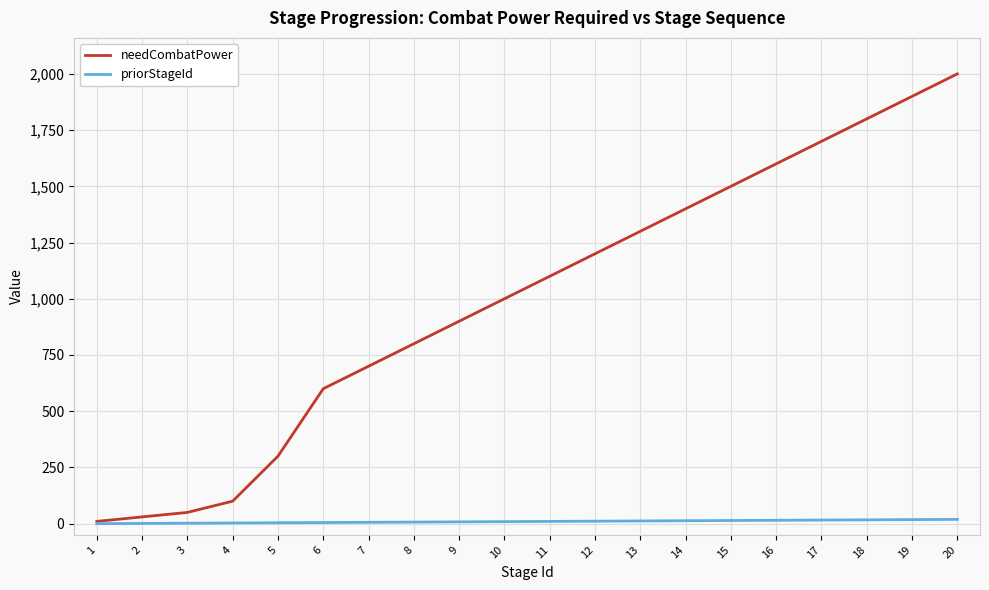

What is the sum of the priorStageId values at 19 and 15?

32